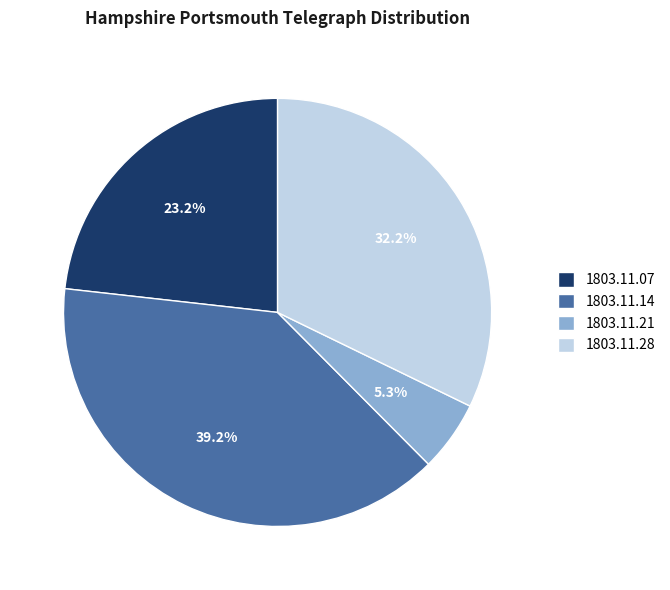

Is it true that 1803.11.07 is 23% of the pie?

True